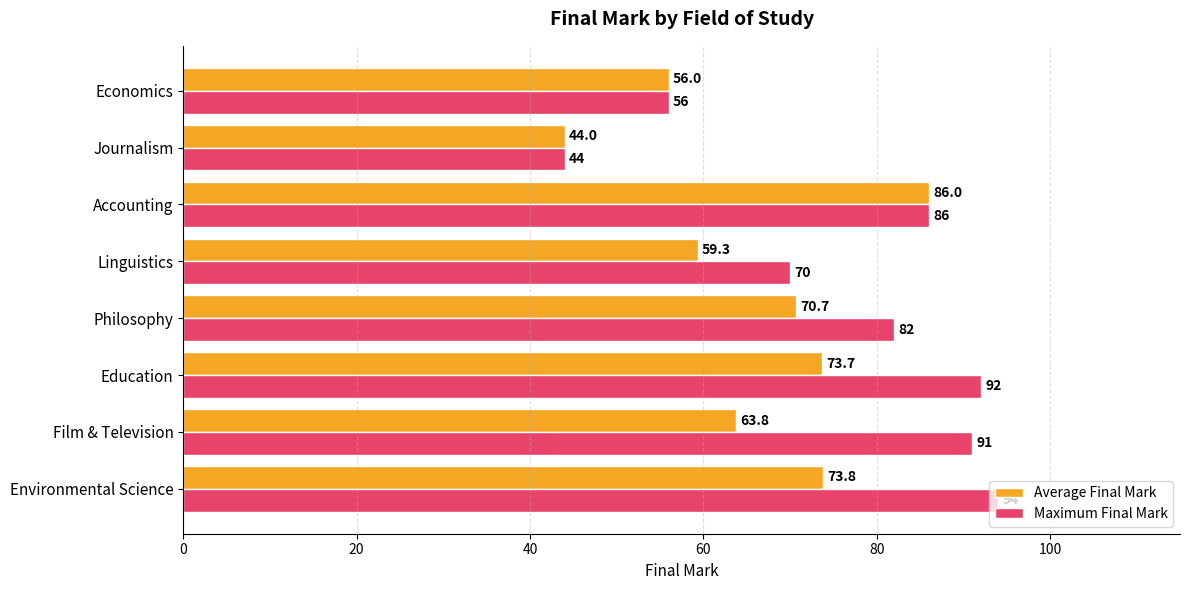

Which category has the highest value in the Average Final Mark series?

Accounting